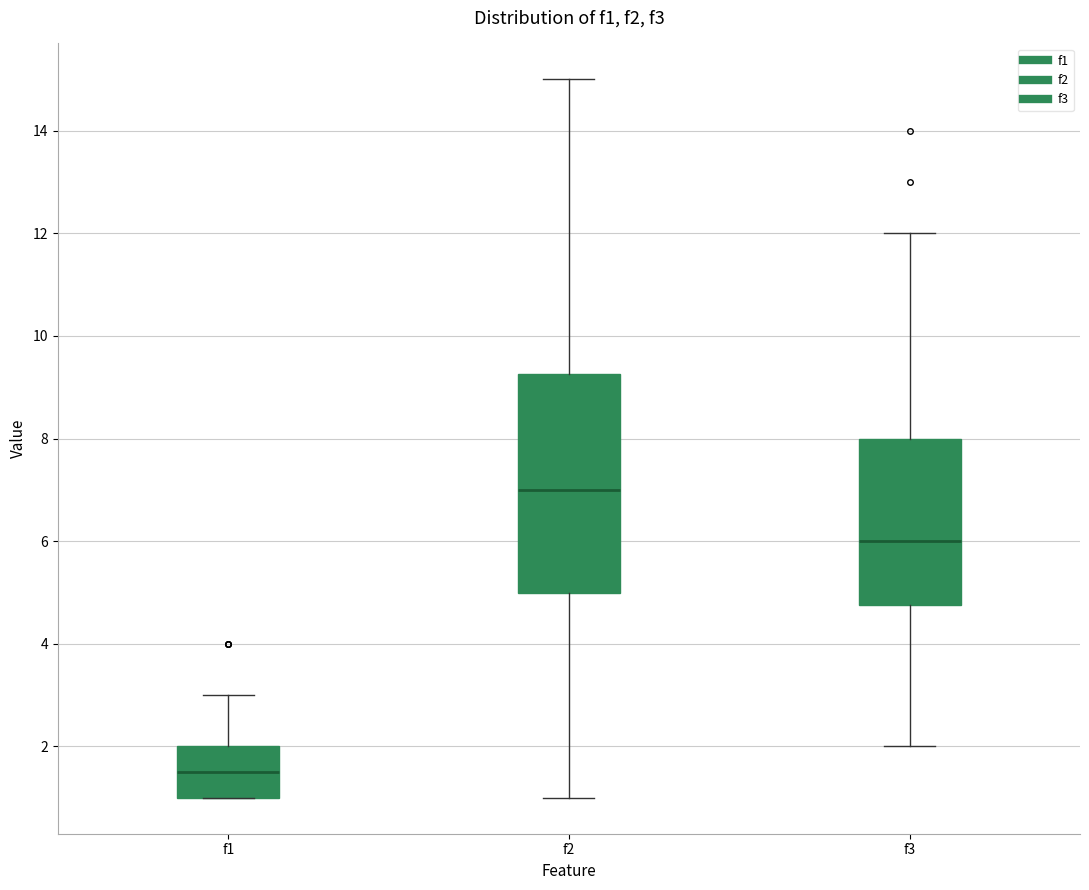

Where is the lower edge of the box for f1 on the y-axis? The values are not printed on the chart, so give them approximately, as read against the axis.

1.0